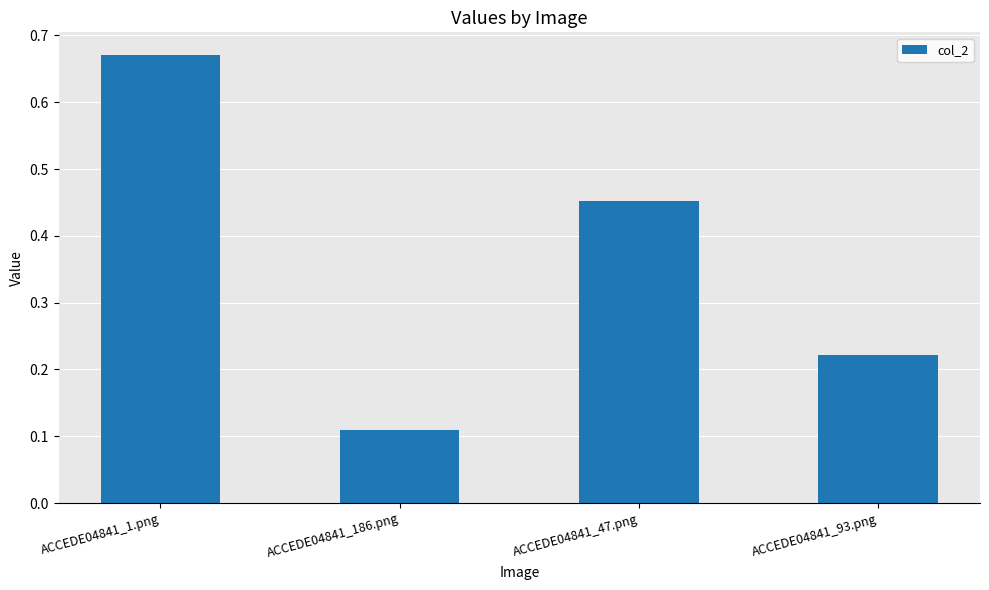

What is the sum of all values?

1.5